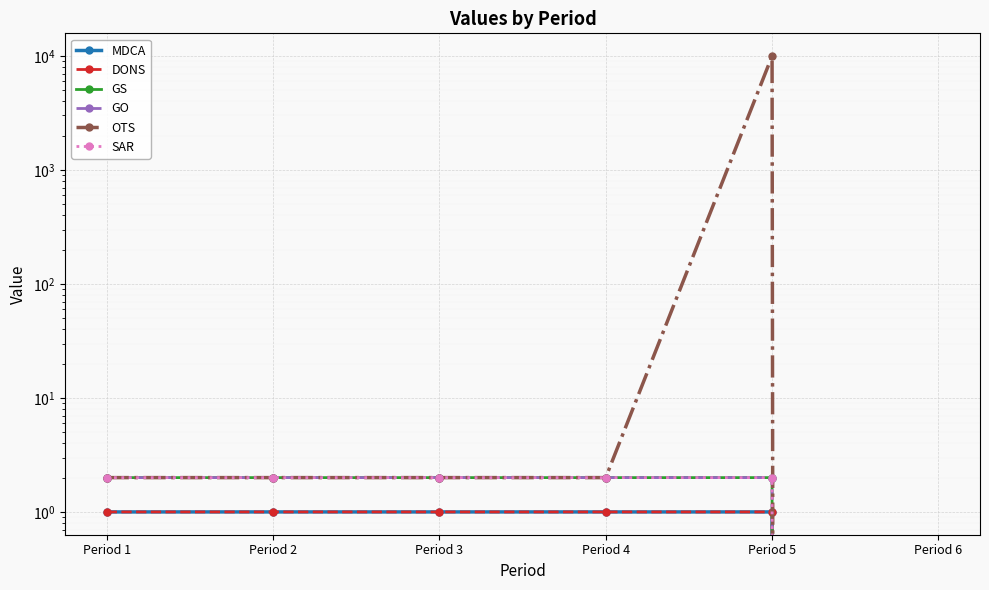

What are all the series names shown in the legend?

MDCA, DONS, GS, GO, OTS, SAR